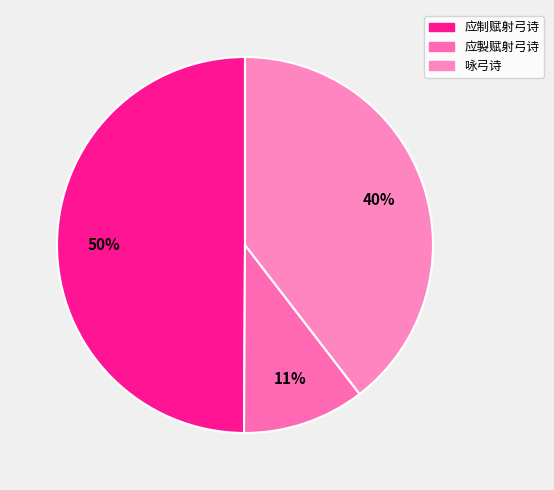

What percentage is the 应製赋射弓诗 slice, to the nearest percent?

11%